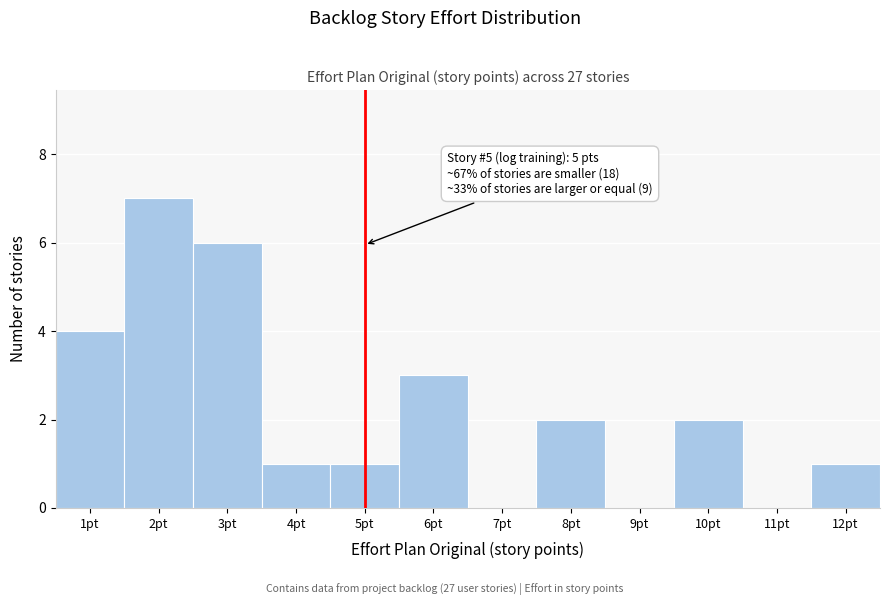

Which range on the x-axis has the tallest bar?

1.5 to 2.5